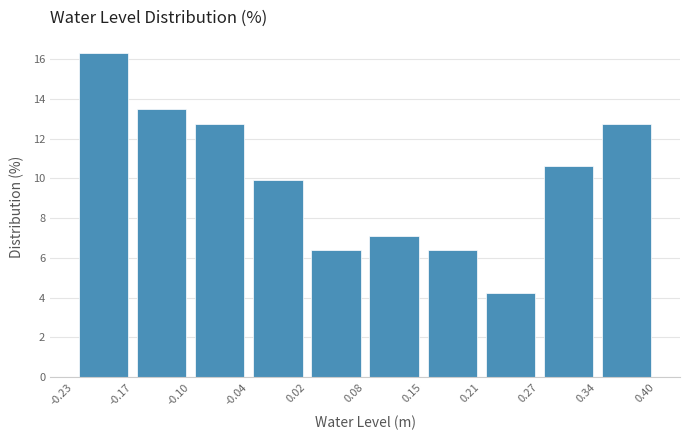

What is the height of the bar covering -0.10 to -0.04 on the x-axis? The values are not printed on the chart, so give them approximately, as read against the axis.

12.8